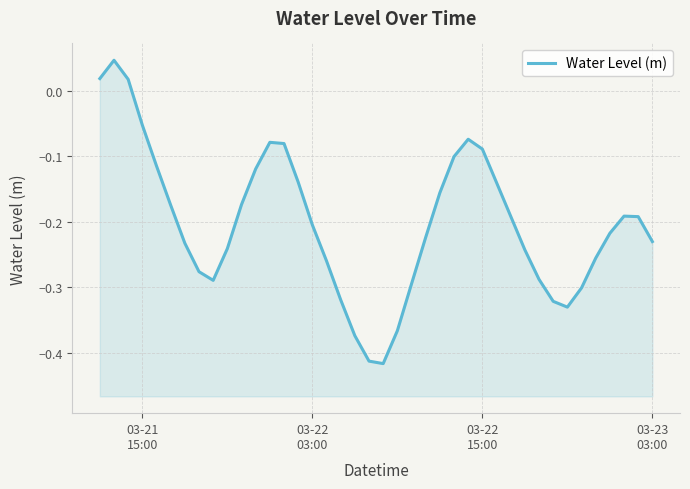

Does the chart have visible grid lines?

Yes